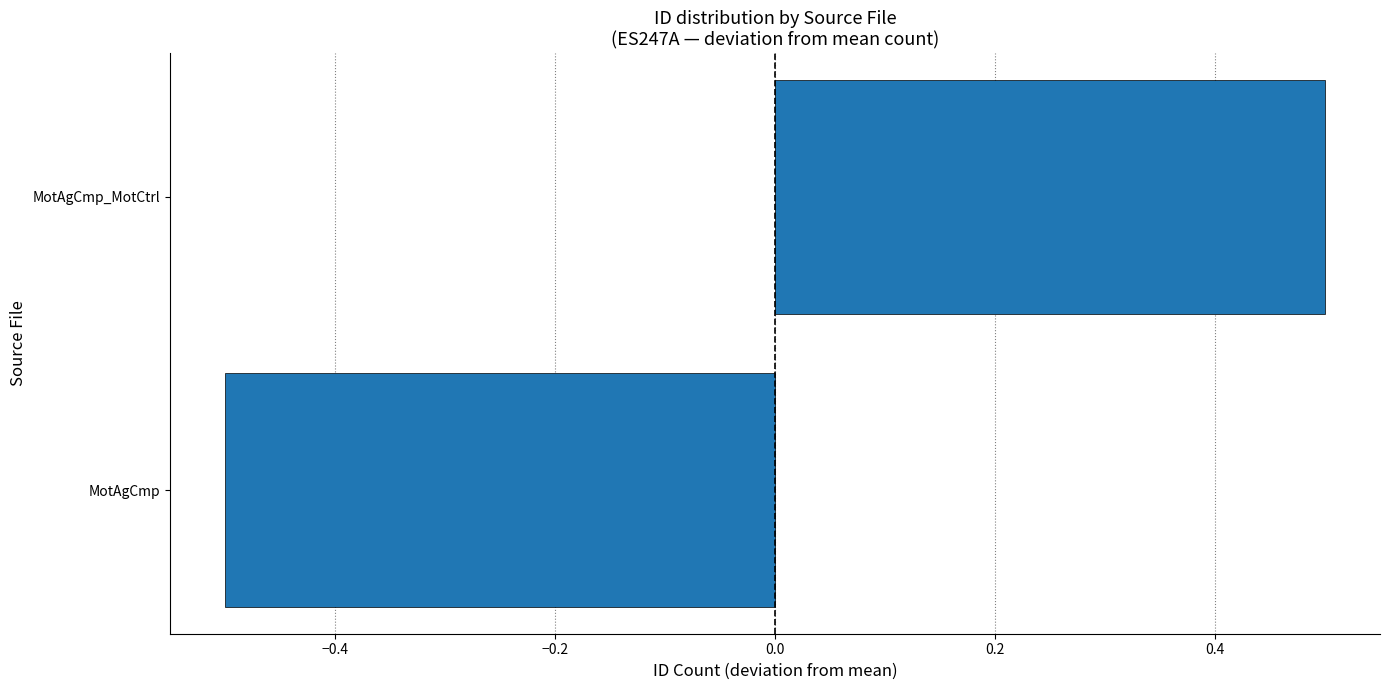

What is the minimum value shown in the chart?

-0.5